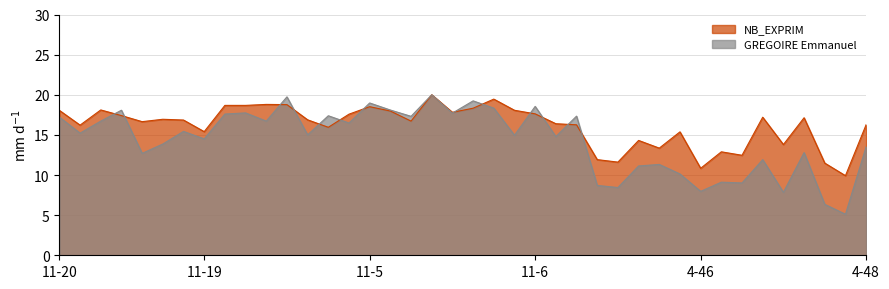

How many interior local valleys does the GREGOIRE Emmanuel series have?

15